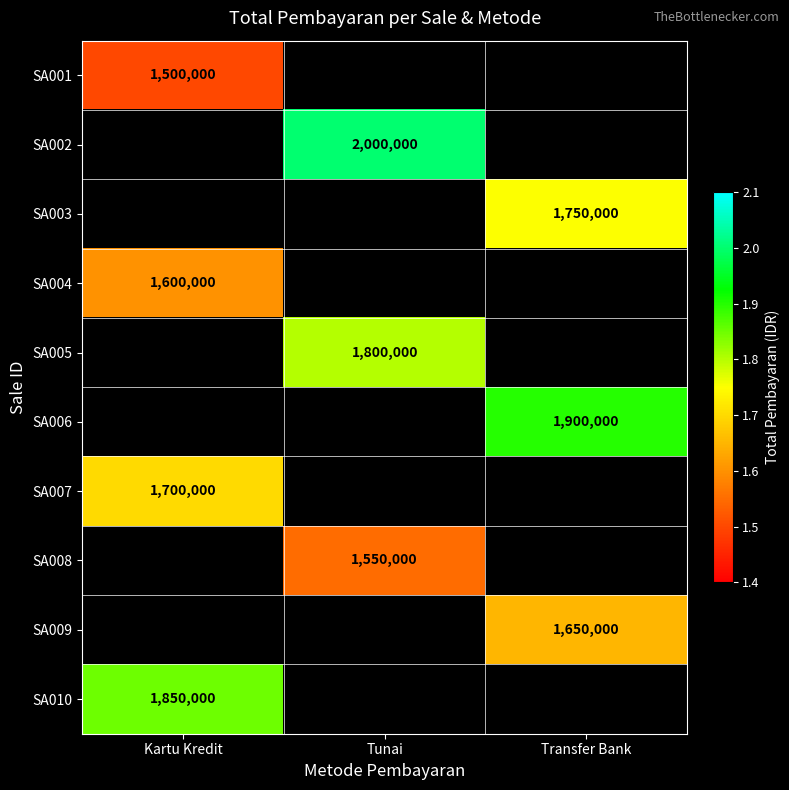

Is it true that SA002 equals 2000000 at Tunai?

True